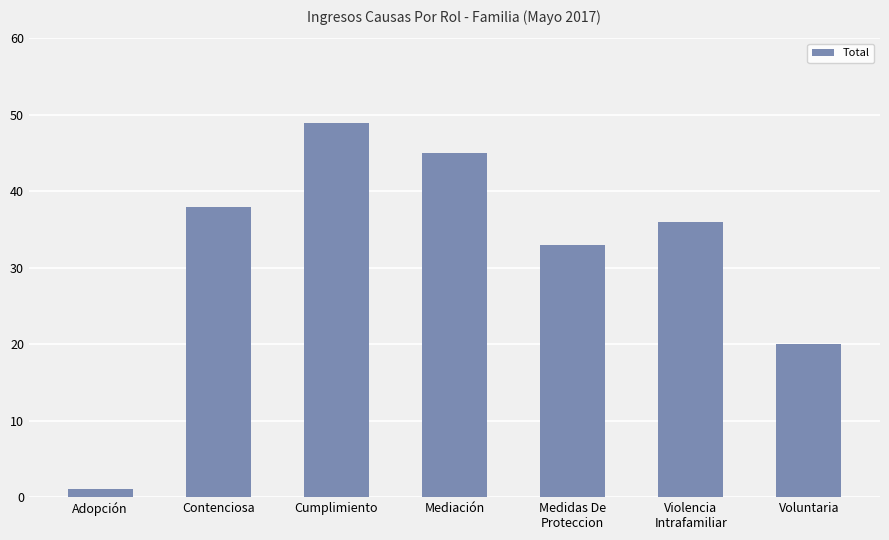

How many data points does each series have?

7